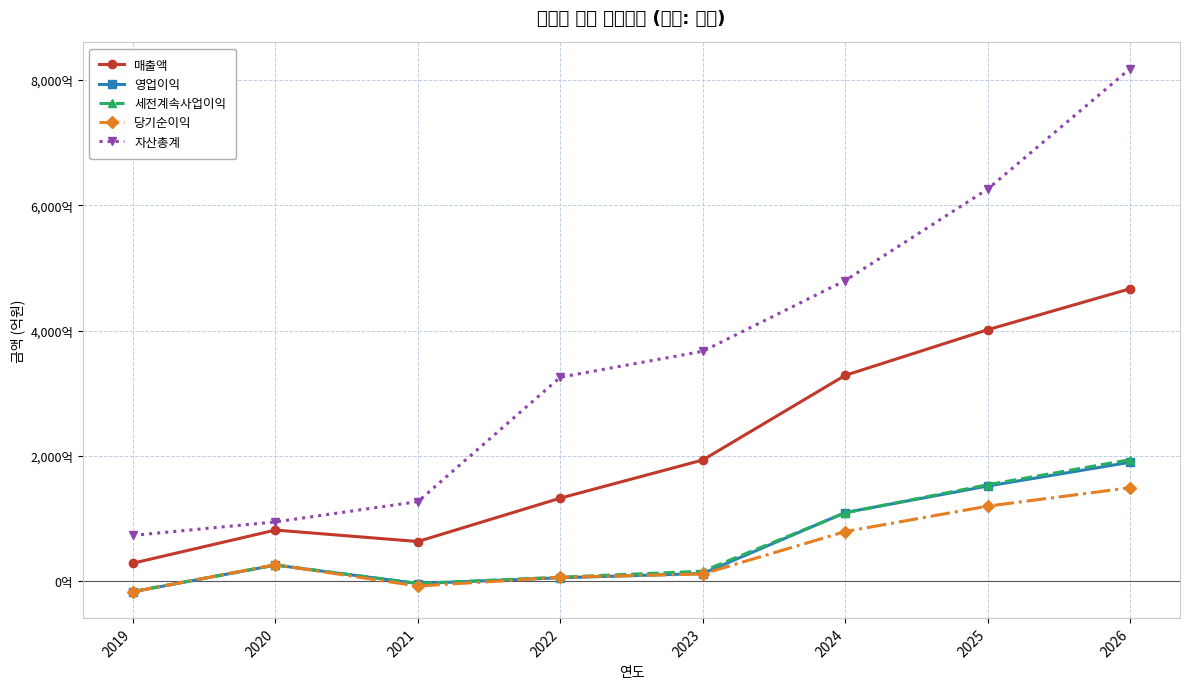

Is the value of 영업이익 at 2023 greater than the value of 자산총계 at 2021?

No